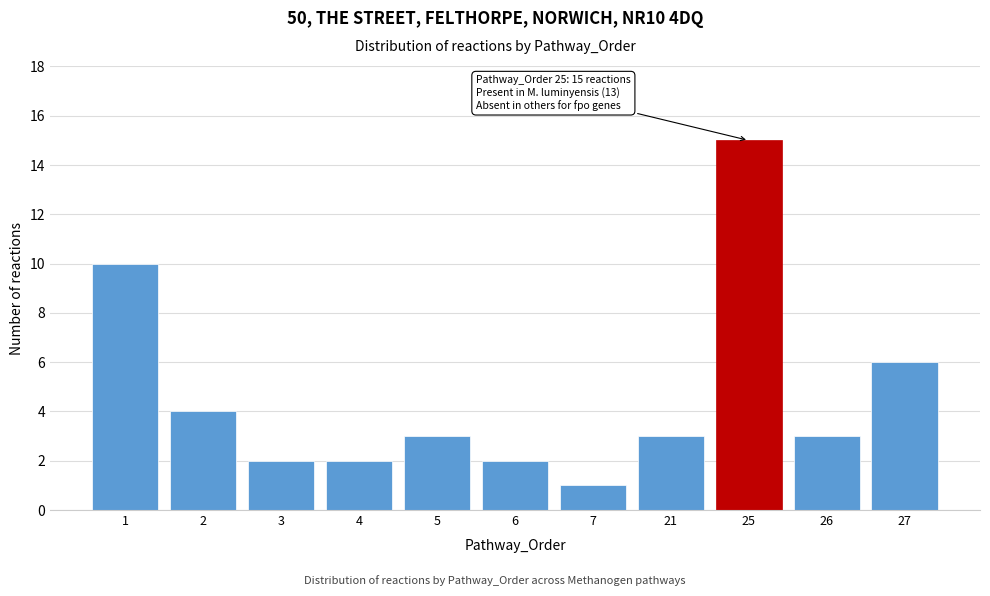

Reading left to right, what are all the values shown in this chart?

1=10	2=4	3=2	4=2	5=3	6=2	7=1	21=3	25=15	26=3	27=6